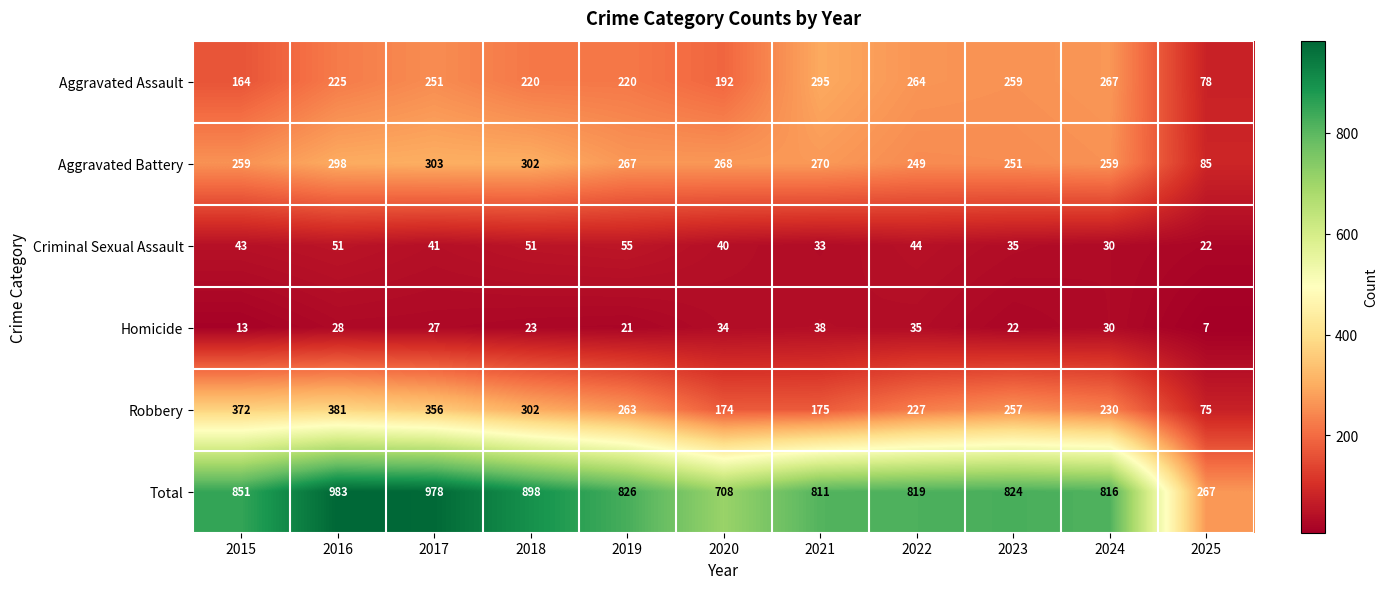

Where is Robbery nearest to the value 228?

2022